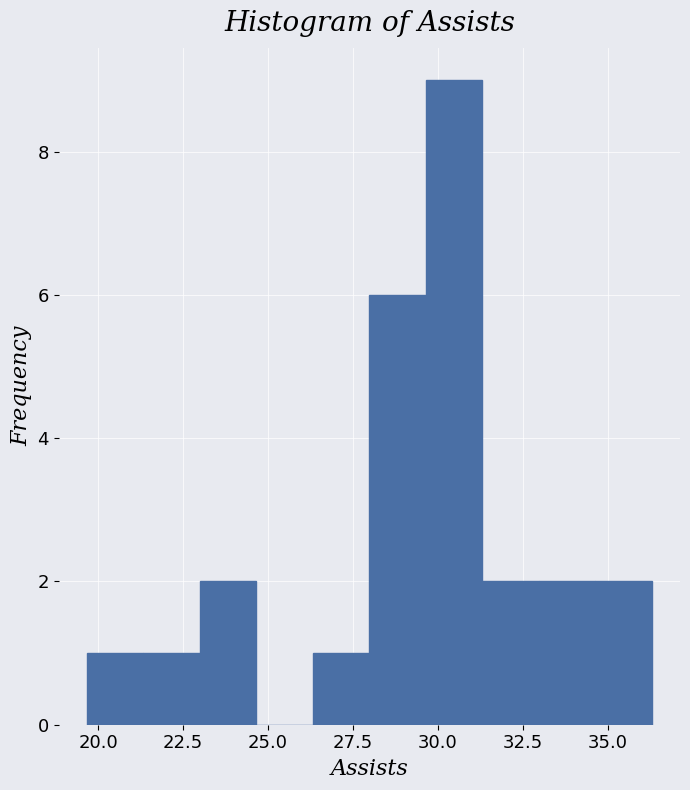

Read against the x-axis, roughly where is the centre of the tallest bar?

30.5